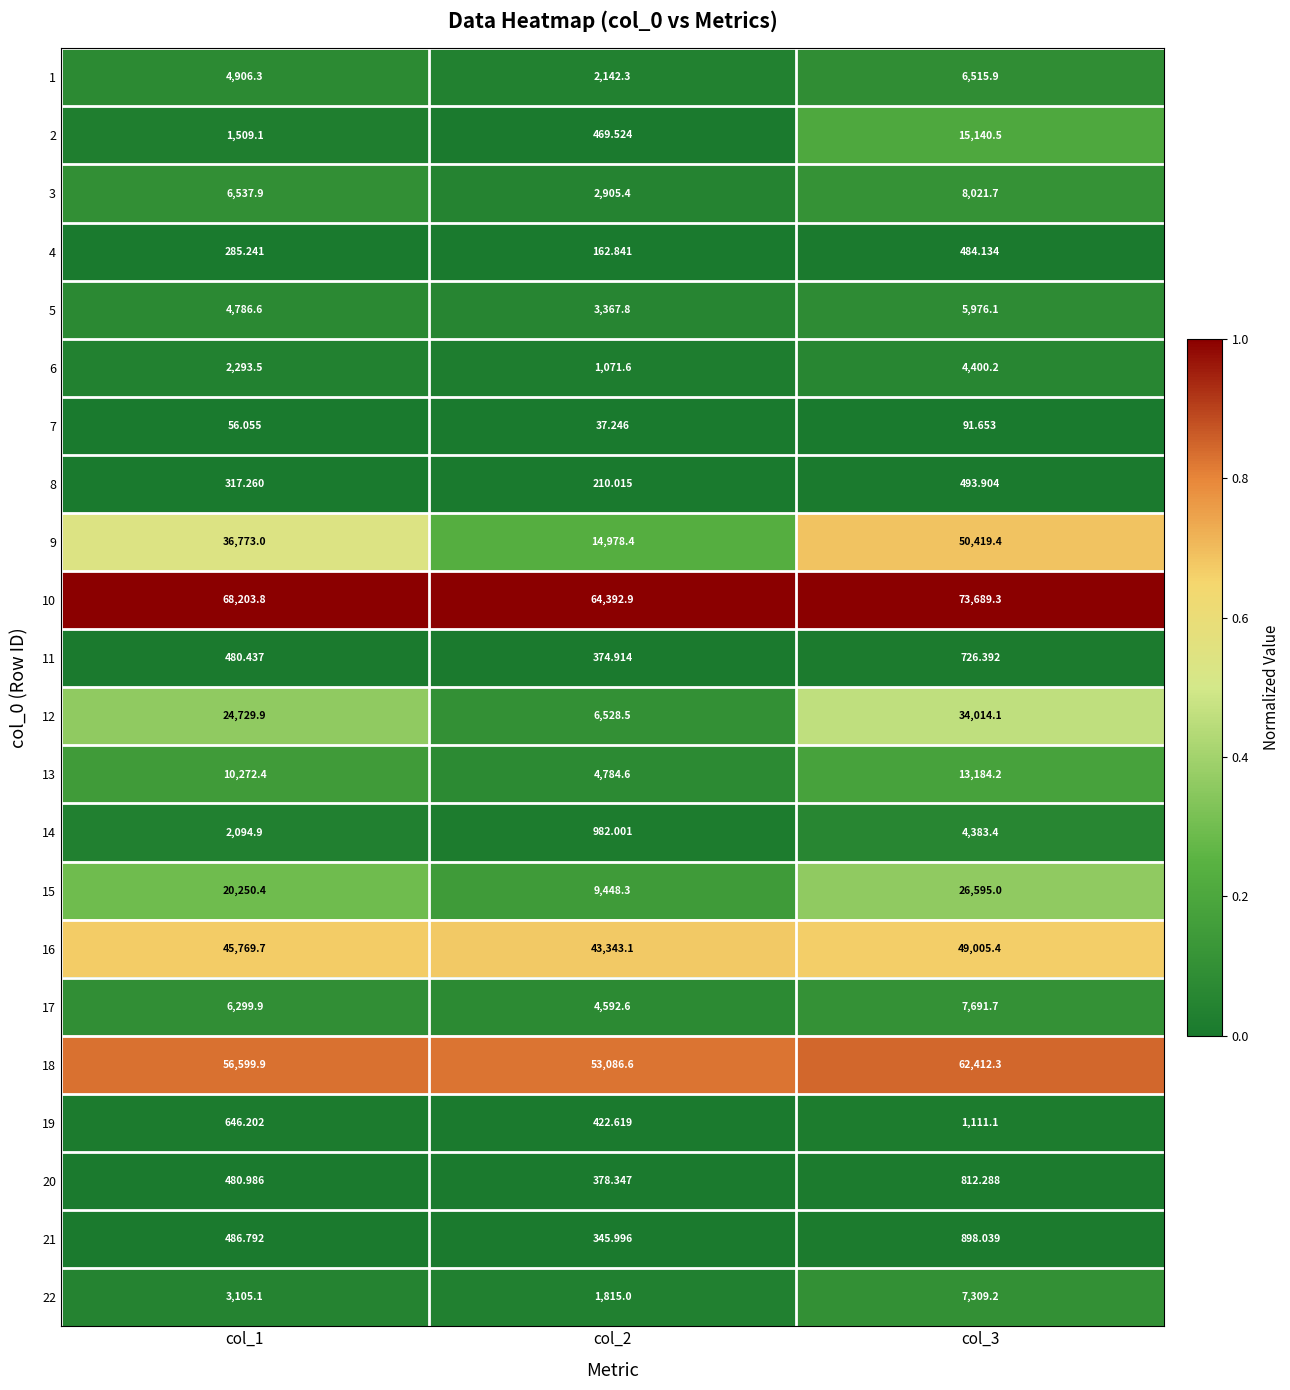

Reading left to right, list all the values displayed in this chart.

1: col_1=4906.3	col_2=2142.3	col_3=6515.9
2: col_1=1509.1	col_2=469.5	col_3=15140.5
3: col_1=6537.9	col_2=2905.4	col_3=8021.7
4: col_1=285.2	col_2=162.8	col_3=484.1
5: col_1=4786.6	col_2=3367.8	col_3=5976.1
6: col_1=2293.5	col_2=1071.6	col_3=4400.2
7: col_1=56.1	col_2=37.2	col_3=91.7
8: col_1=317.3	col_2=210.0	col_3=493.9
9: col_1=36773.0	col_2=14978.4	col_3=50419.4
10: col_1=68203.8	col_2=64392.9	col_3=73689.3
11: col_1=480.4	col_2=374.9	col_3=726.4
12: col_1=24729.9	col_2=6528.5	col_3=34014.1
13: col_1=10272.4	col_2=4784.6	col_3=13184.2
14: col_1=2094.9	col_2=982.0	col_3=4383.4
15: col_1=20250.4	col_2=9448.3	col_3=26595.0
16: col_1=45769.7	col_2=43343.1	col_3=49005.4
17: col_1=6299.9	col_2=4592.6	col_3=7691.7
18: col_1=56599.9	col_2=53086.6	col_3=62412.3
19: col_1=646.2	col_2=422.6	col_3=1111.1
20: col_1=481.0	col_2=378.3	col_3=812.3
21: col_1=486.8	col_2=346.0	col_3=898.0
22: col_1=3105.1	col_2=1815.0	col_3=7309.2